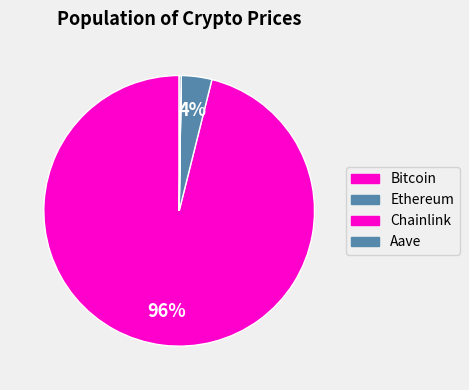

How much of the chart is everything except Bitcoin?

3.9%